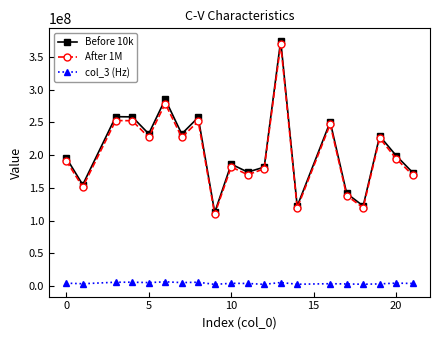

Which series has the widest spread of values?

Before 10k